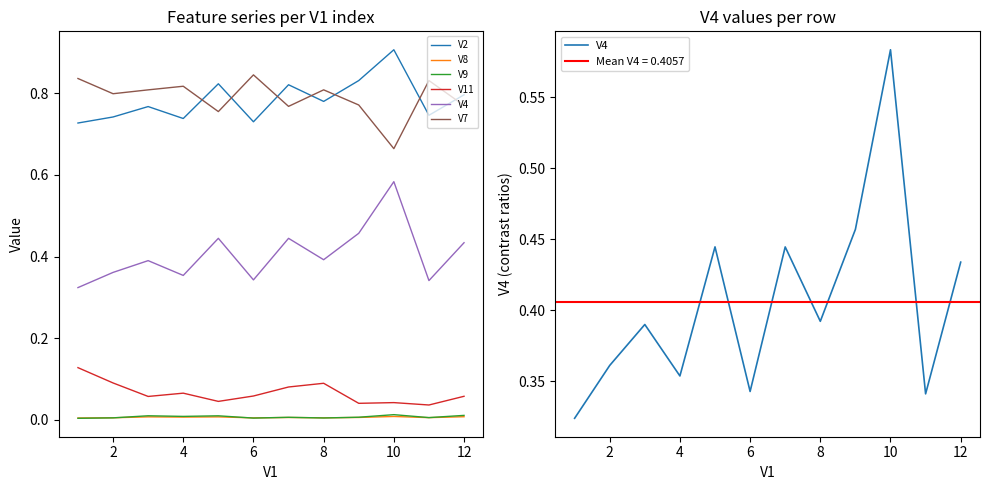

True or false: V2 has more than 1 points higher than both neighbors.

True